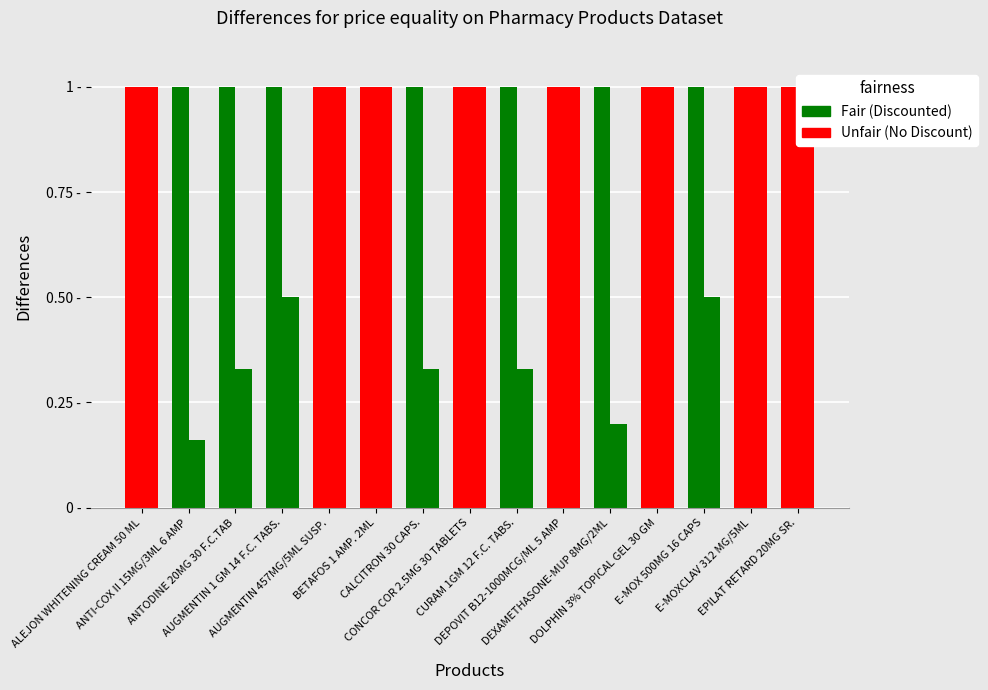

What is the total value across all series at CONCOR COR 2.5MG 30 TABLETS?

2.0